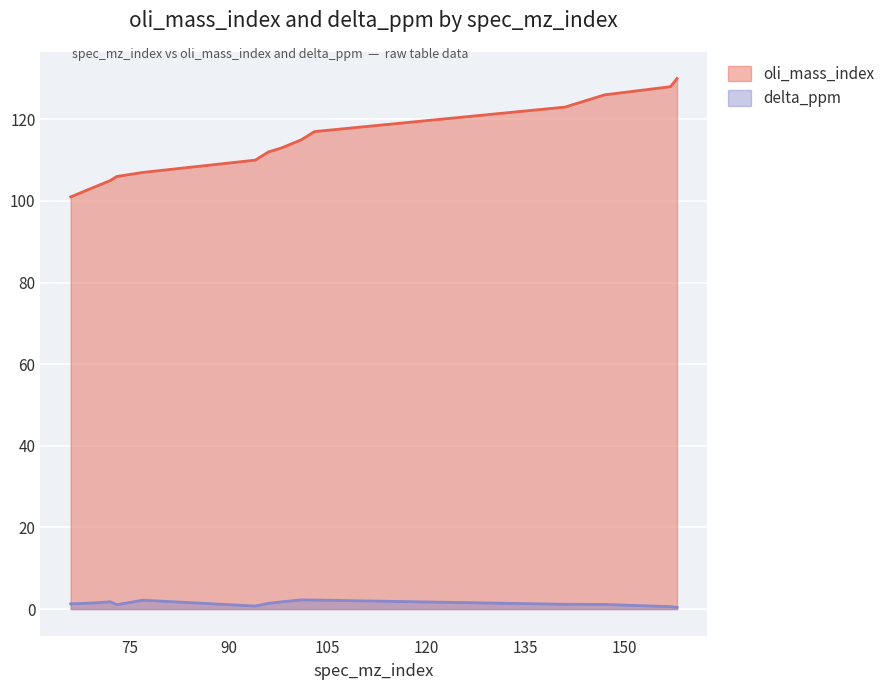

What is the value of the delta_ppm point at the 4th from the left?

1.1